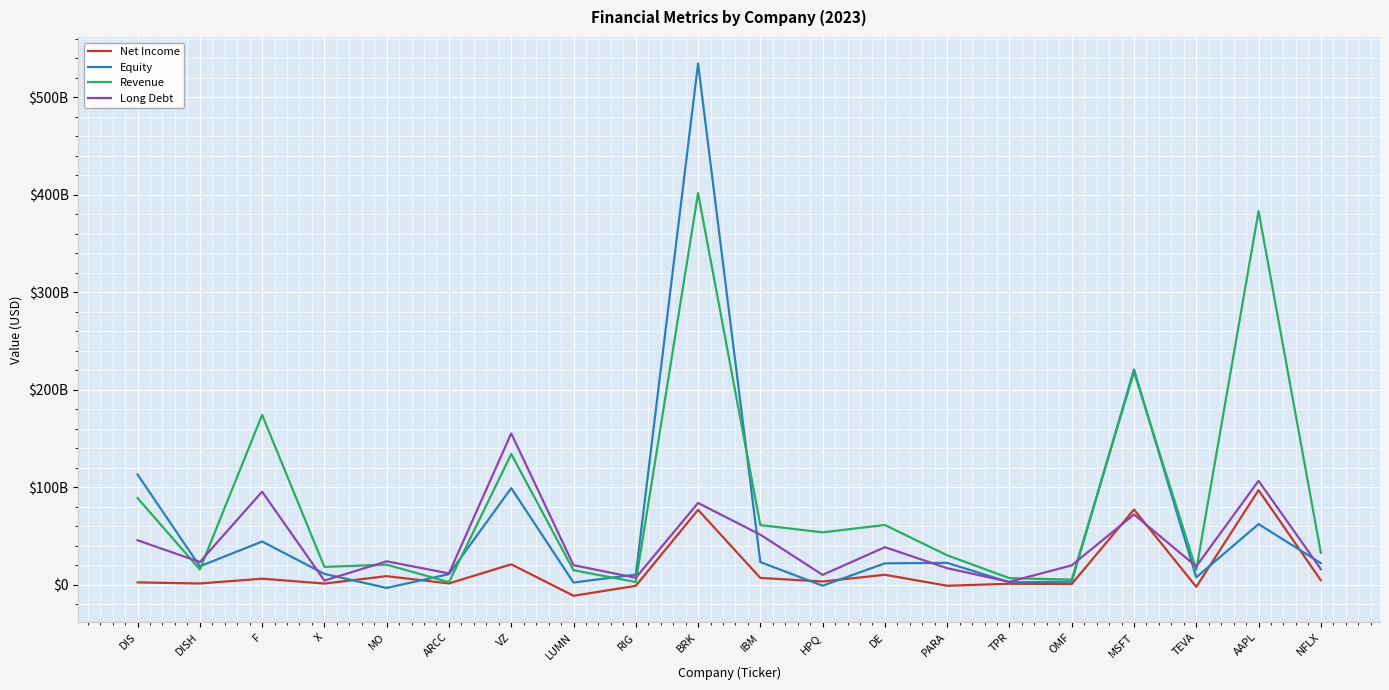

Between VZ and PARA, which series saw the biggest shift?

Long Debt